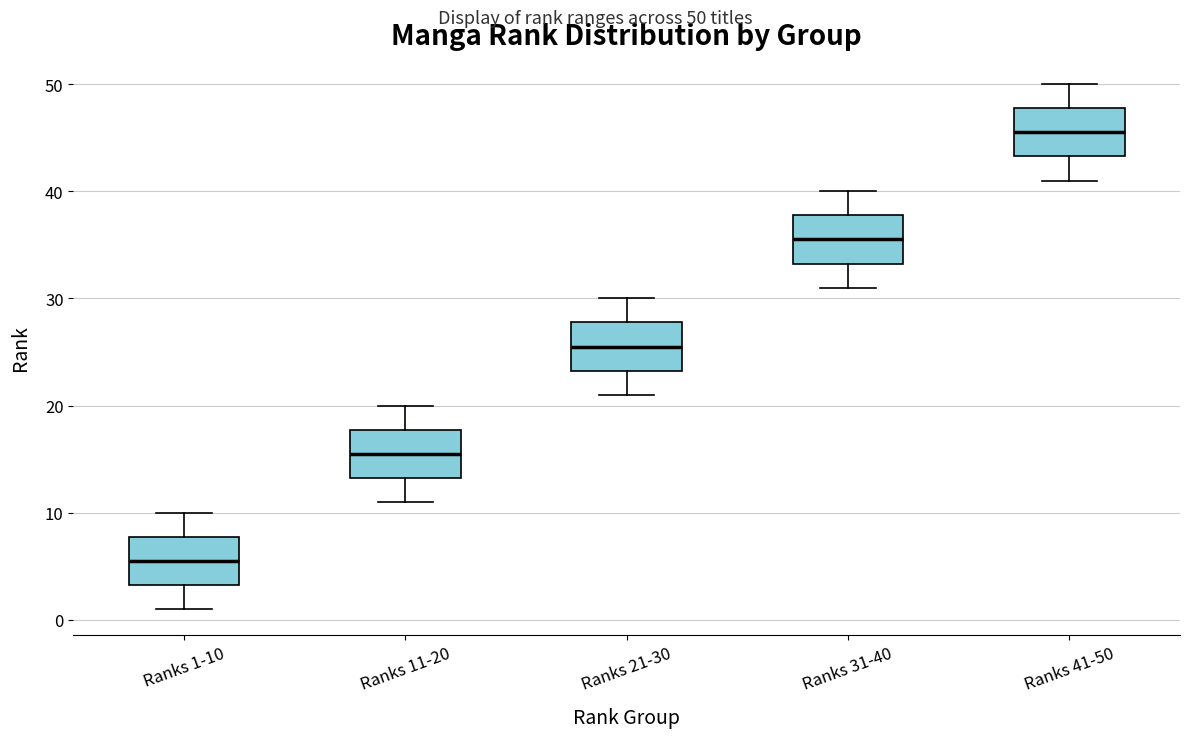

Reading left to right, transcribe this box plot: for each box, give where its median line is, the range the box spans, and where its two whiskers end, as read against the y-axis. The values are not printed on the chart, so give them approximately, as read against the axis.

Ranks 1-10: median 6, box 3 to 8, whiskers 1 to 10
Ranks 11-20: median 16, box 13 to 18, whiskers 11 to 20
Ranks 21-30: median 26, box 23 to 28, whiskers 21 to 30
Ranks 31-40: median 36, box 33 to 38, whiskers 31 to 40
Ranks 41-50: median 46, box 43 to 48, whiskers 41 to 50